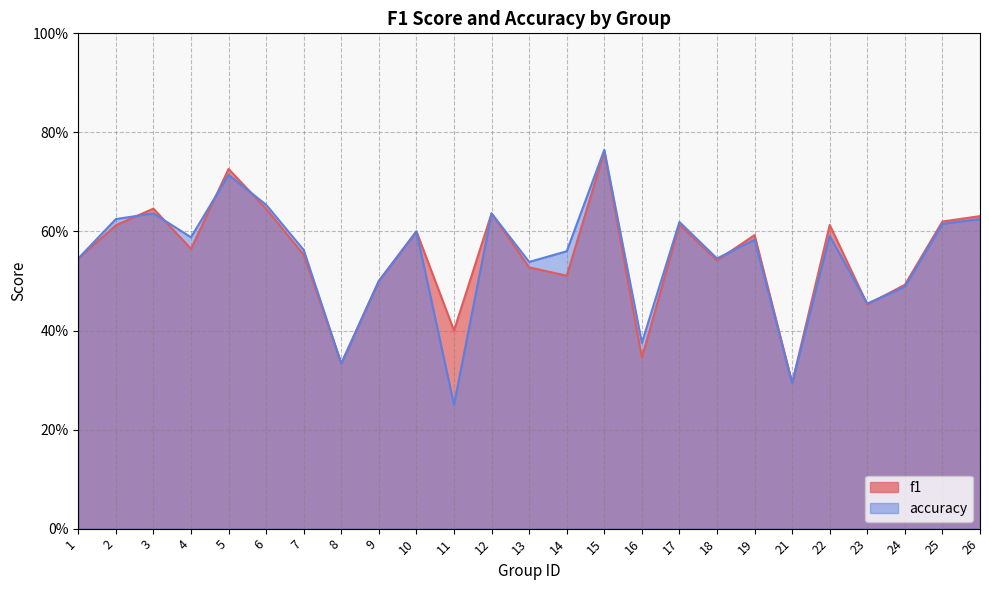

Count the f1 values in the range 0 to 1.

25